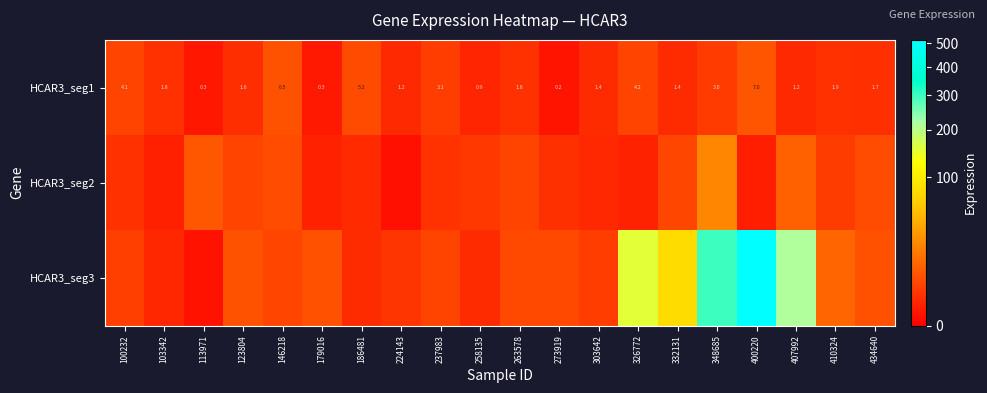

Is the value of HCAR3_seg1 at 407992 greater than the value of HCAR3_seg3 at 113971?

Yes